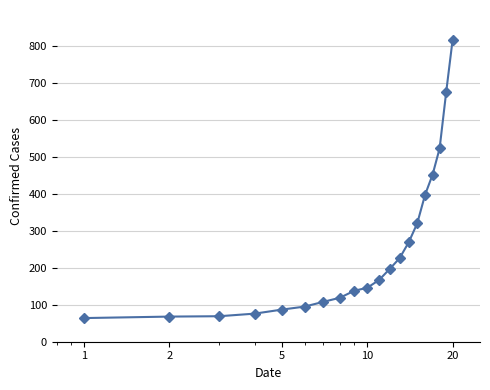

What is the value of the 1st point from the left?

64